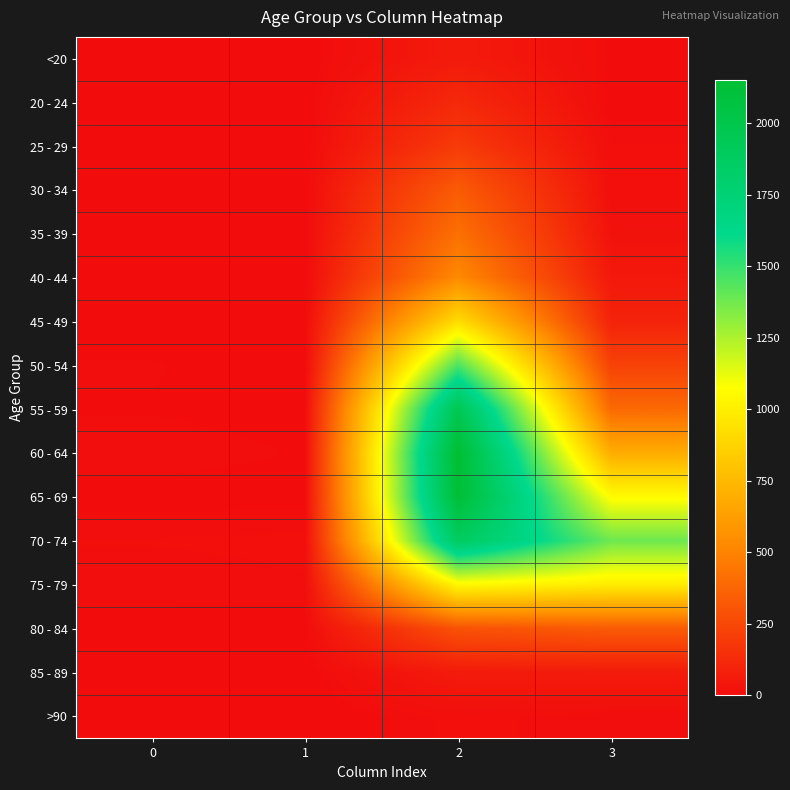

At which category is the sum across all series the highest?

2